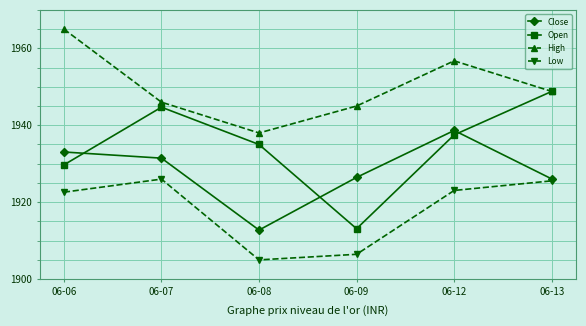

Which series has the largest total across all categories?

High